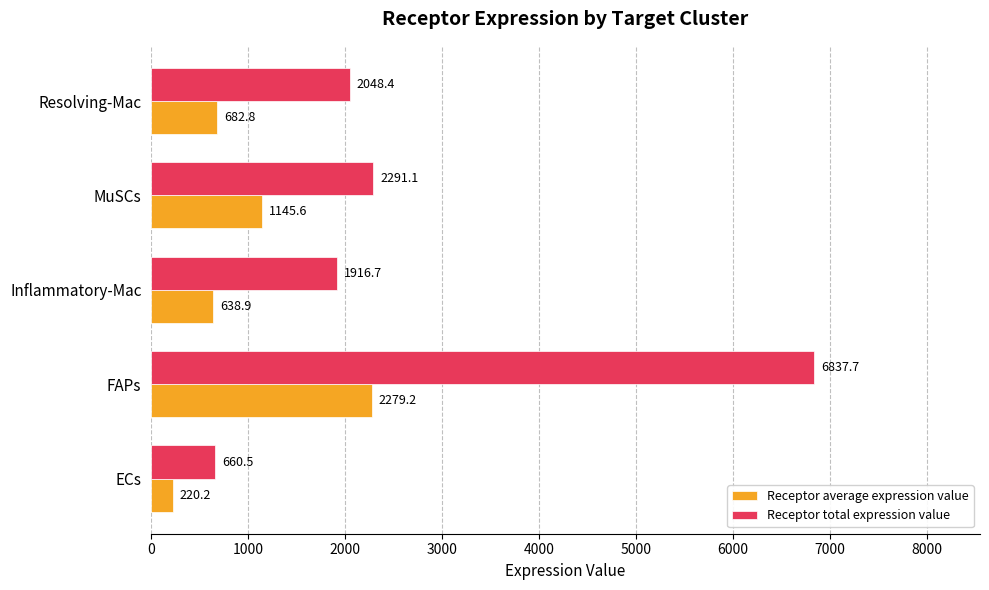

Which series has the largest range (max minus min)?

Receptor total expression value